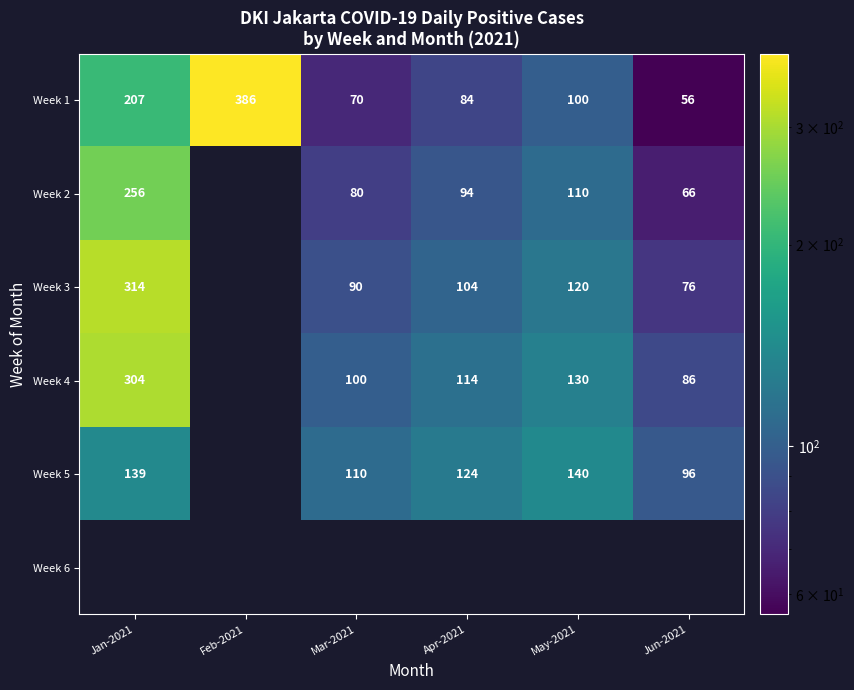

At how many categories does at least one series exceed 312?

2